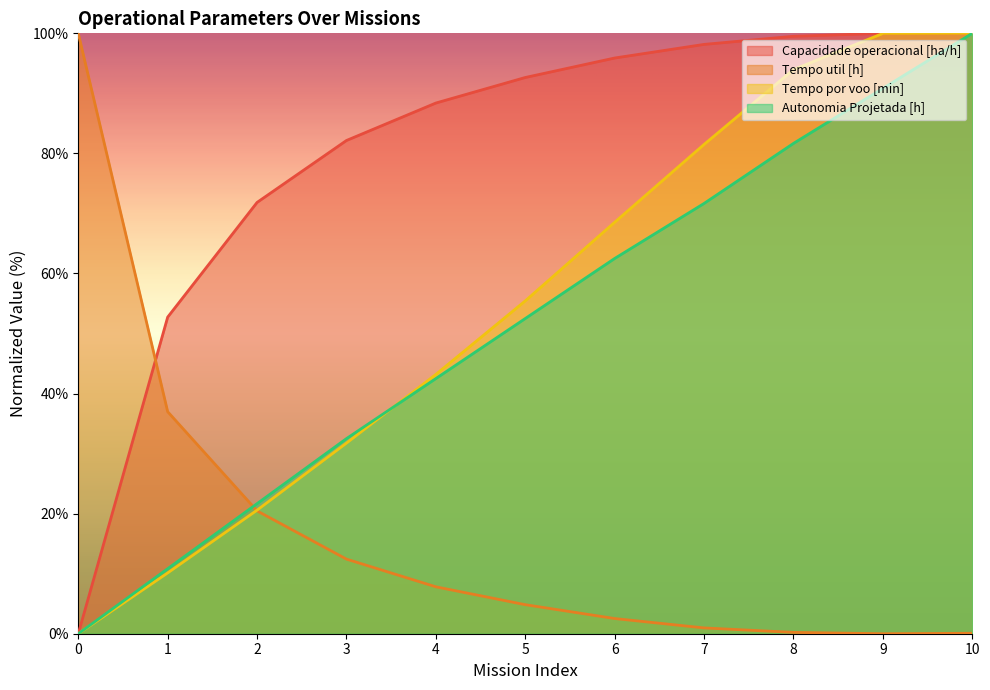

Which series has the largest range (max minus min)?

Capacidade operacional [ha/h]